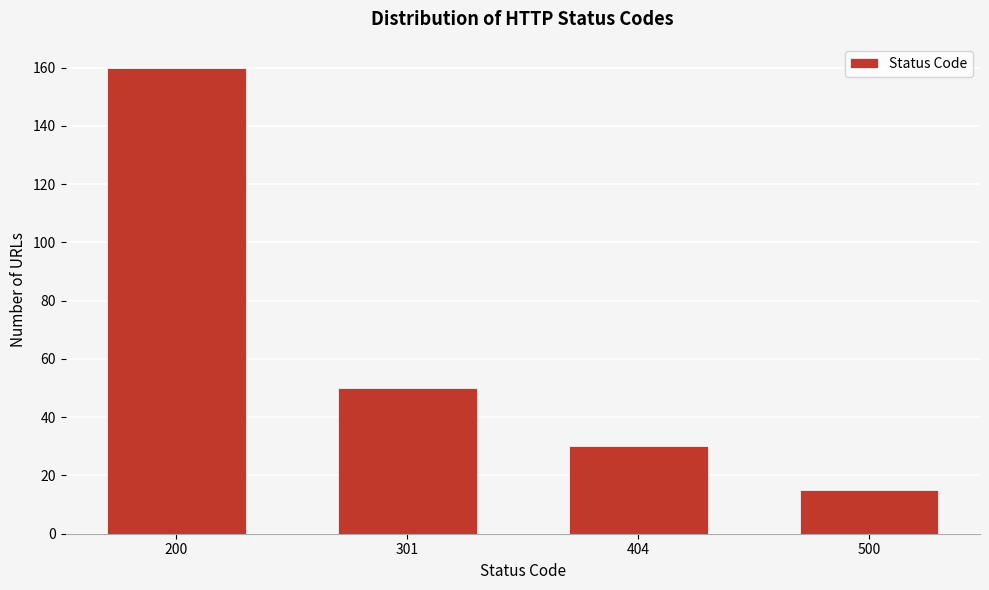

Reading left to right, transcribe all the data shown in this chart.

160	50	30	15